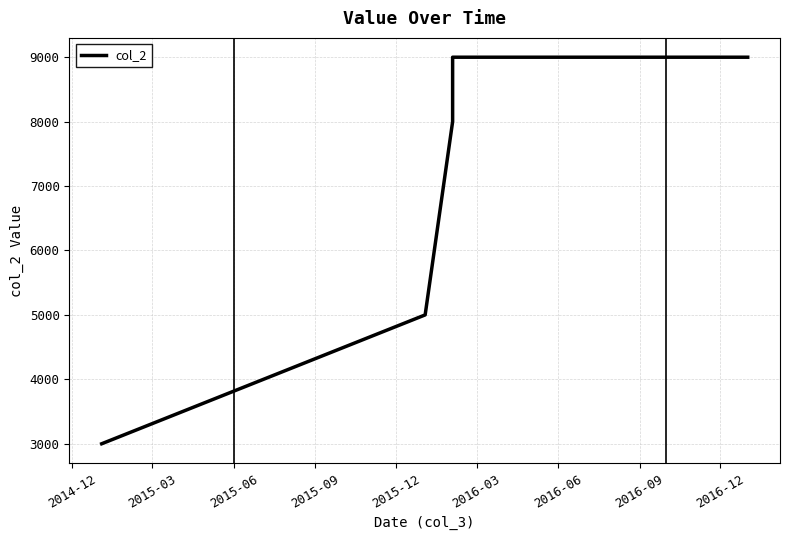

What position from the left is 2015-09?

4